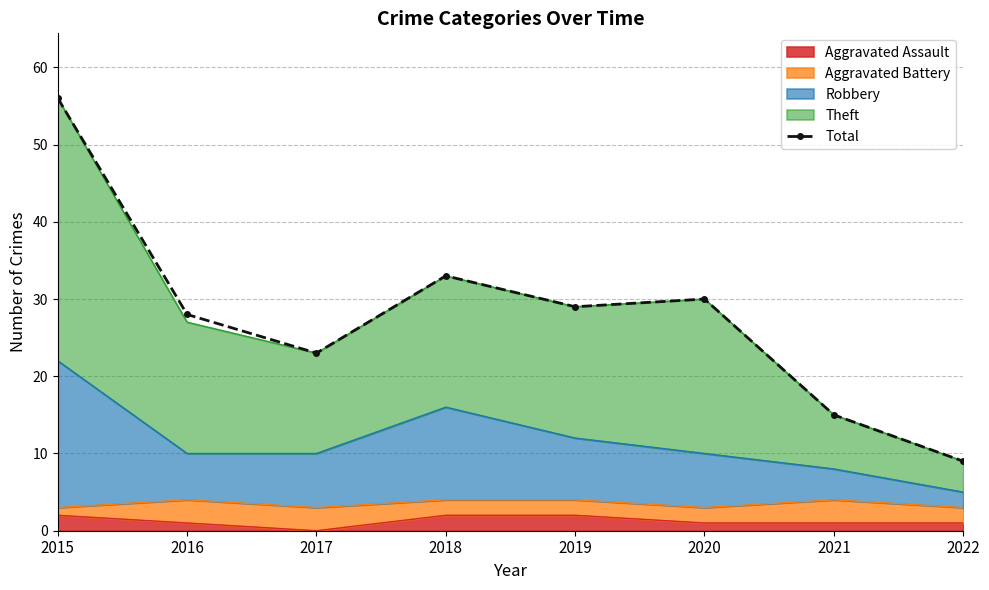

Where is the first local maximum?

2018